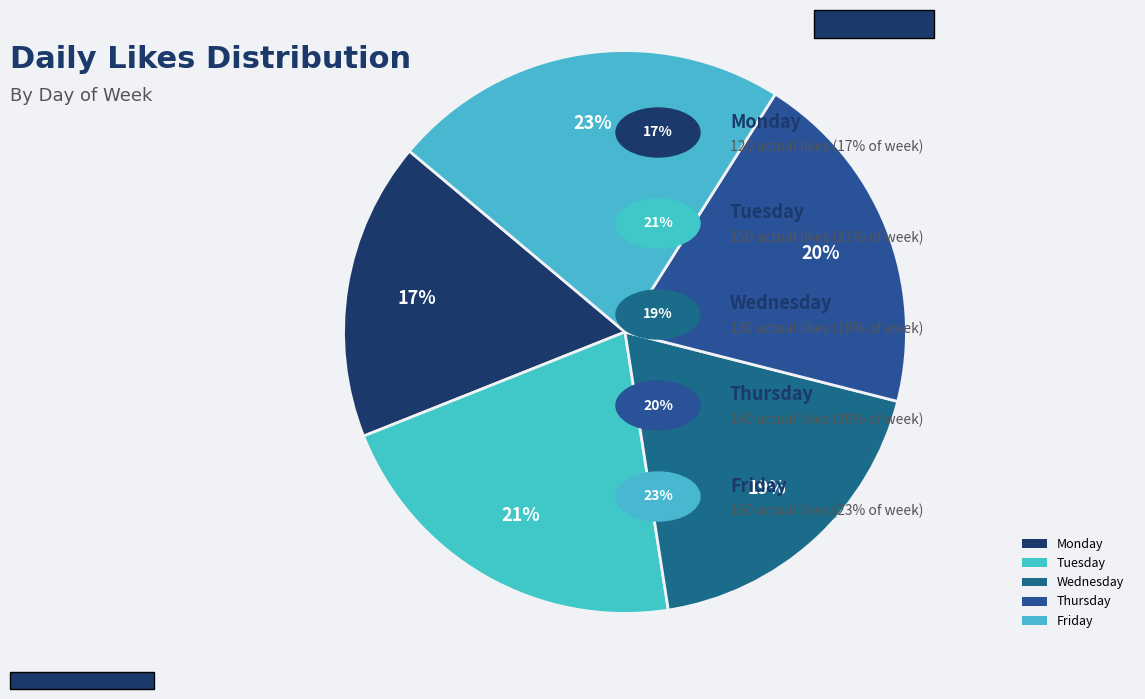

Is there any slice that represents more than half of the pie?

No